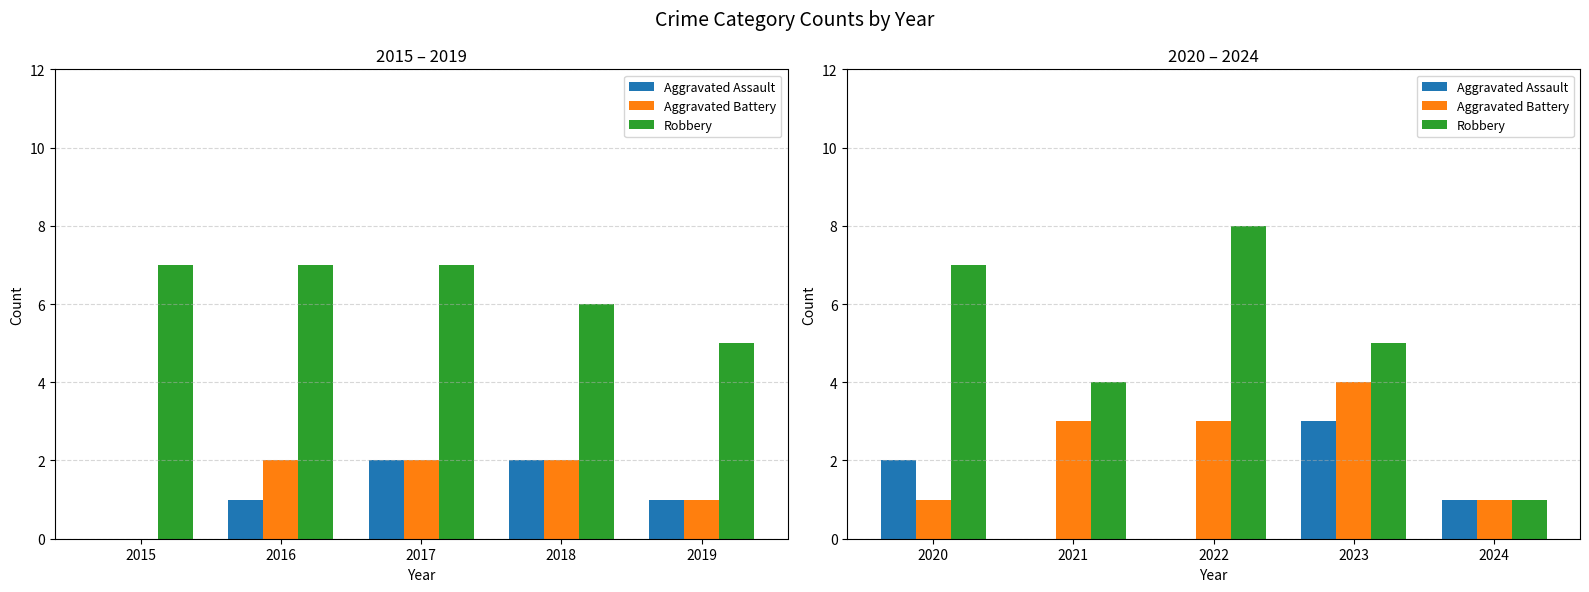

What is the average value of the Aggravated Battery series?

2